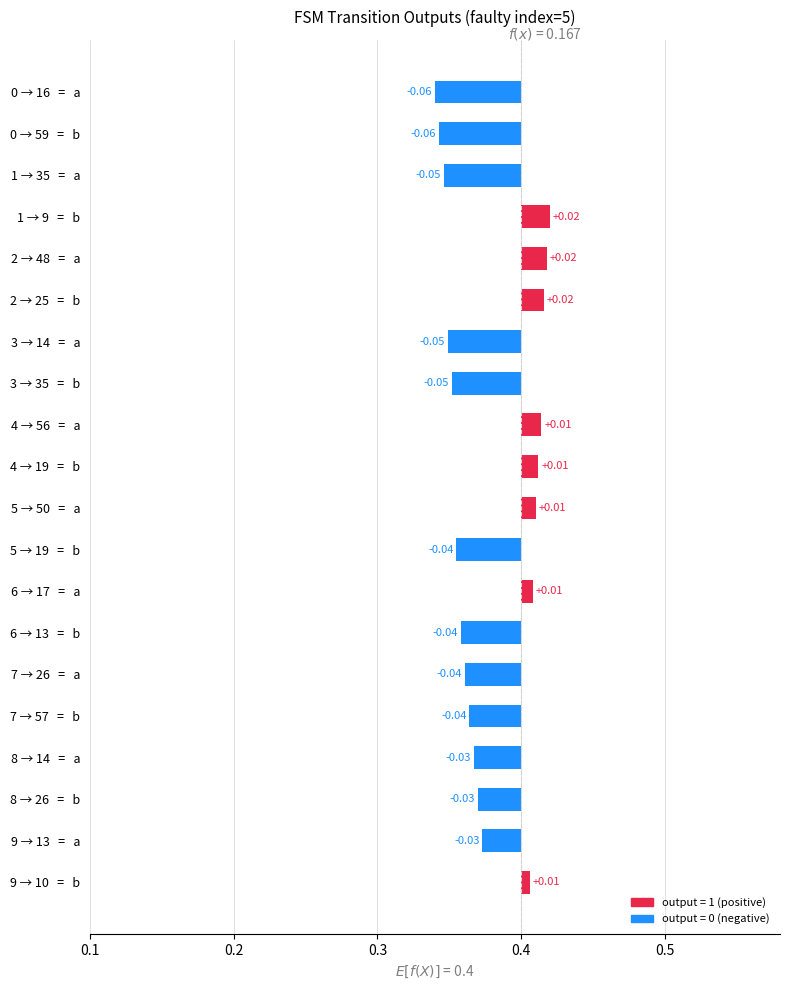

What is the label of the 6th bar from the left?

2->25